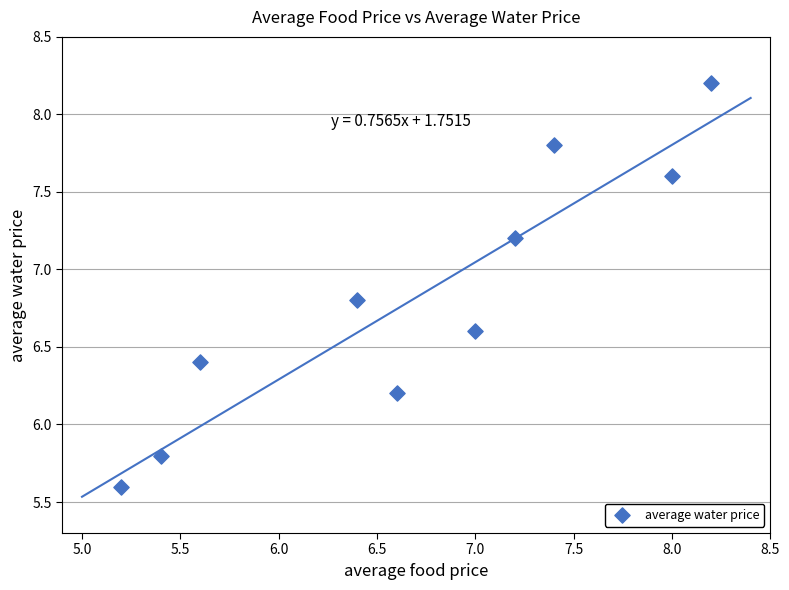

What is the average X value?

6.7